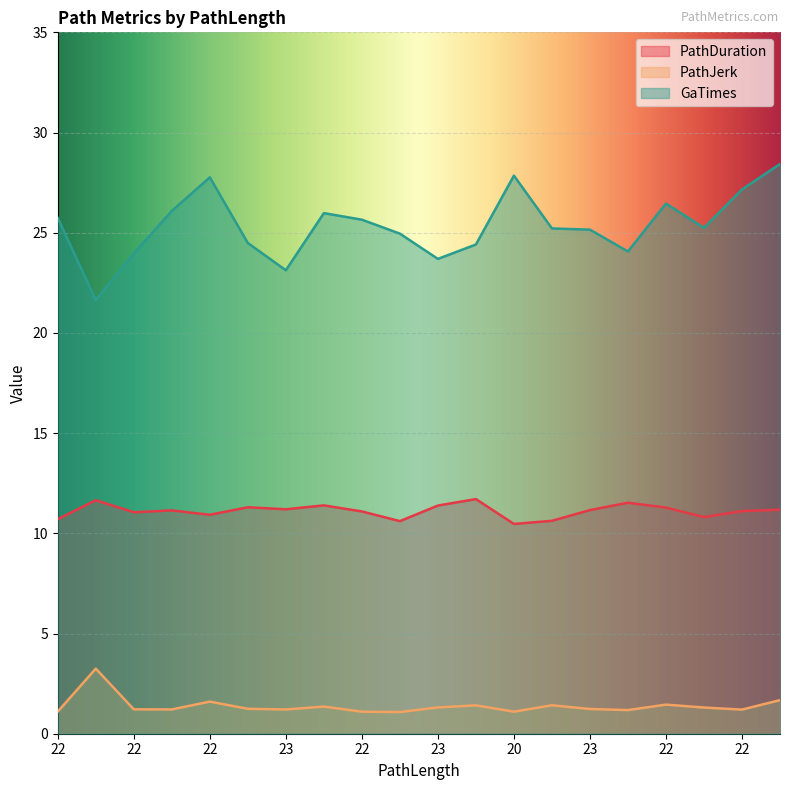

What is the label of the 5th point from the right?

23